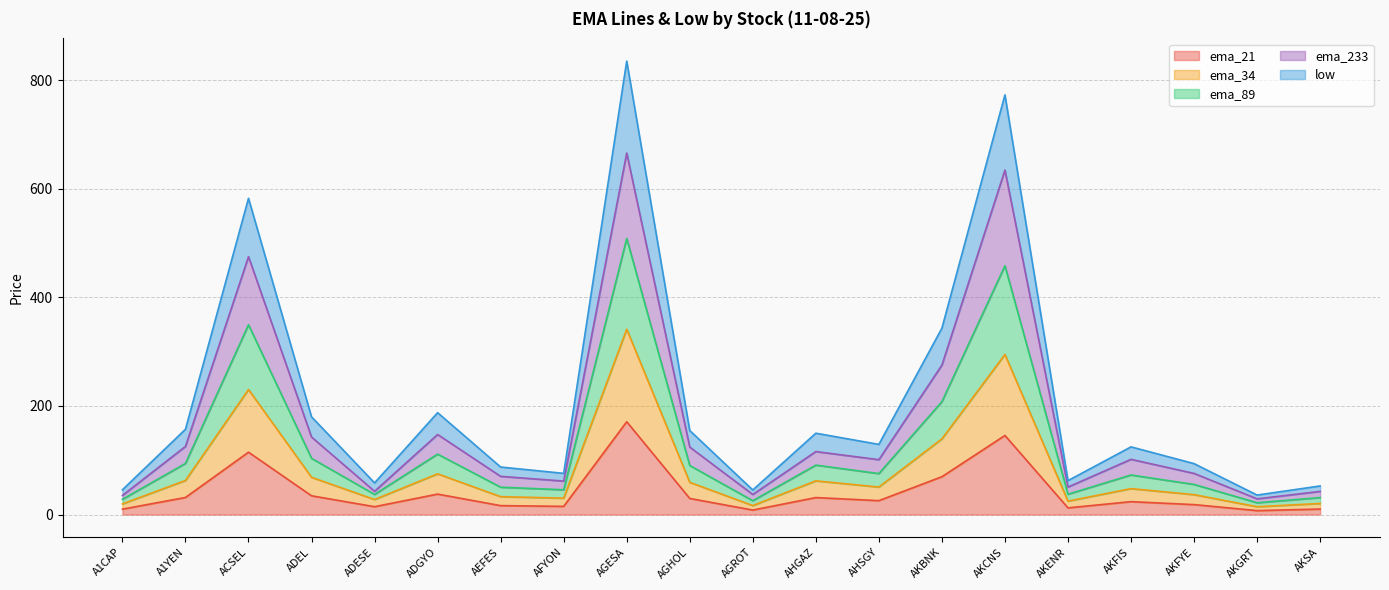

Which series has the largest total across all categories?

ema_233